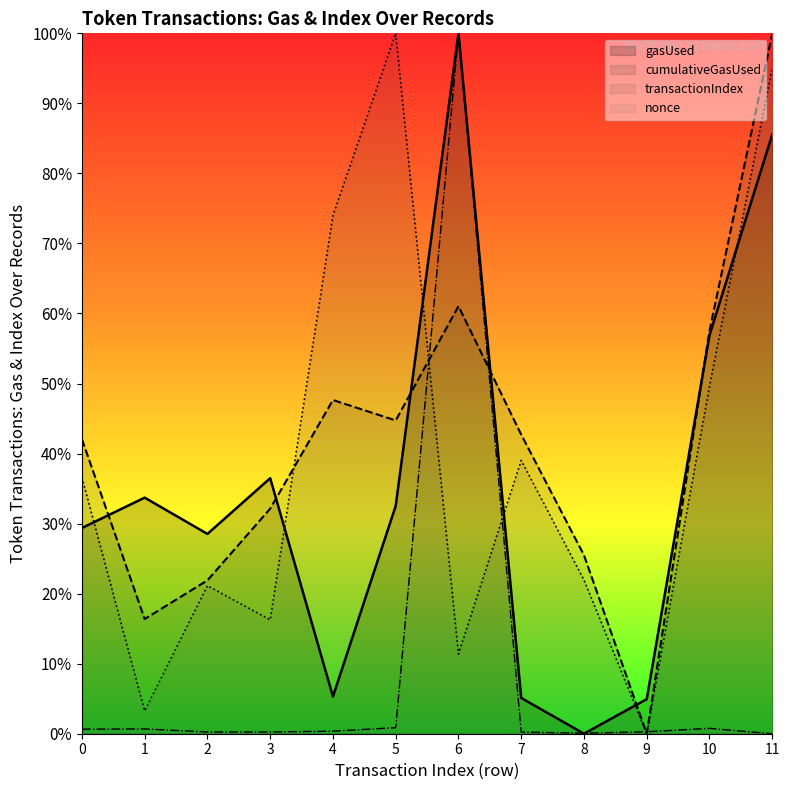

Where is the first local maximum for nonce?

1